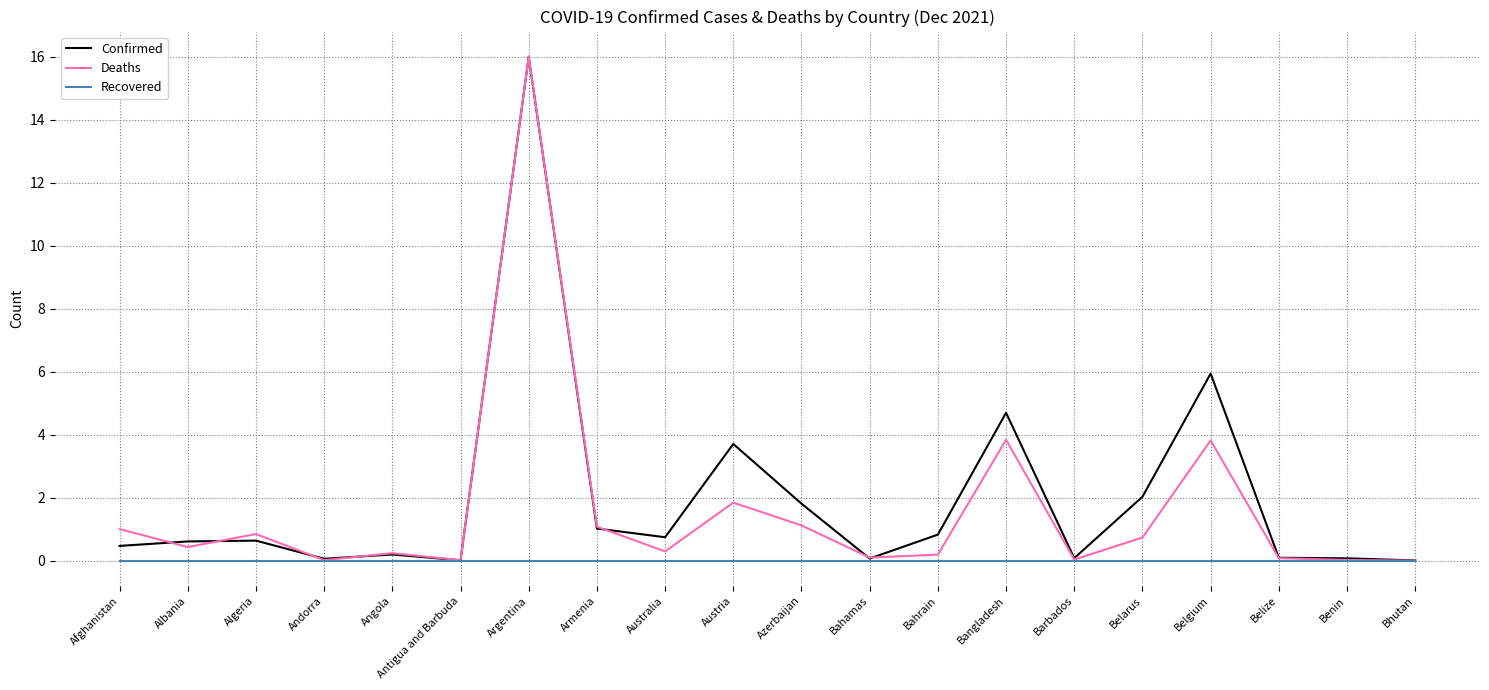

What are all the series names shown in the legend?

Confirmed, Deaths, Recovered